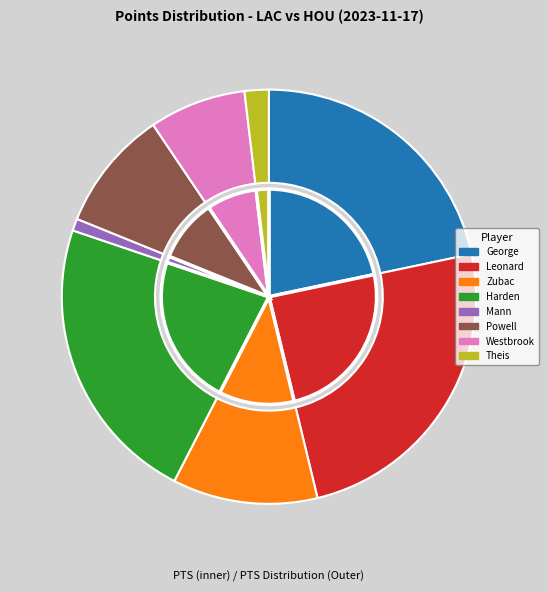

What is the largest slice in the pie chart?

Kawhi Leonard